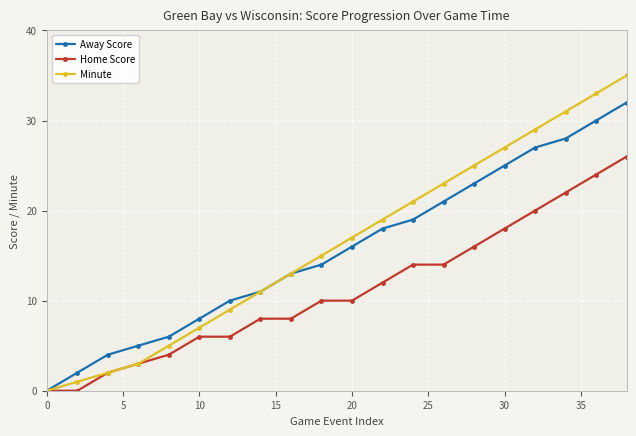

What is the maximum value for Home Score?

26